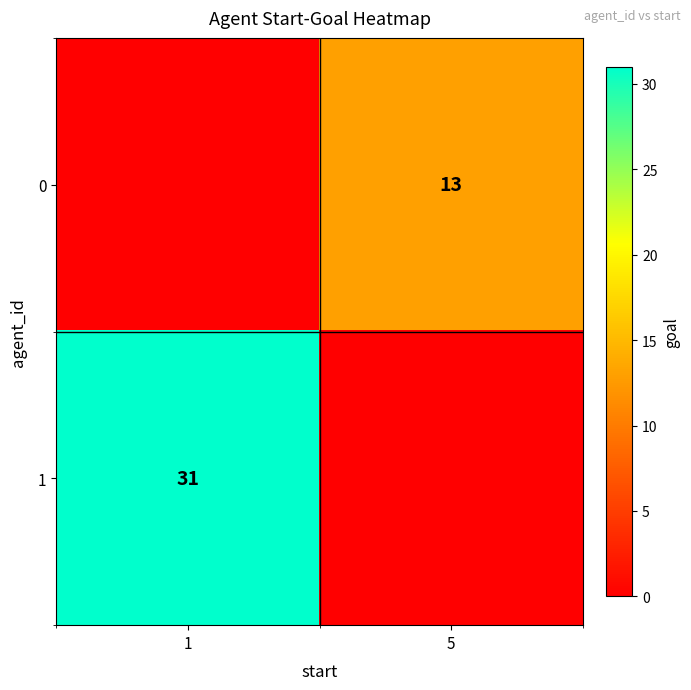

The value of 0 at 5 is 13. True or false?

True